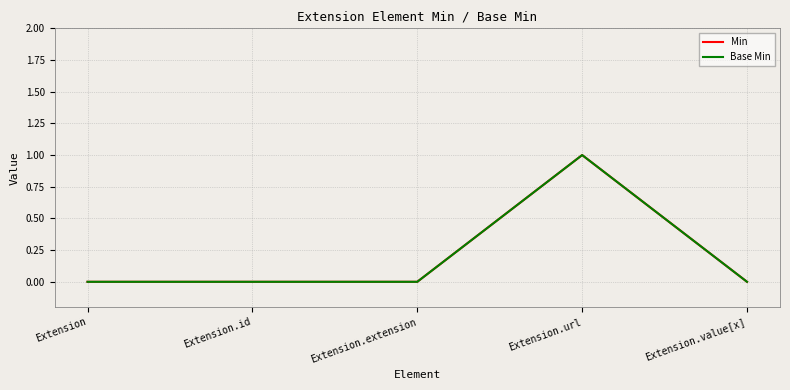

Reading right to left, transcribe all the data shown in this chart.

Min: Extension.value[x]=0	Extension.url=1	Extension.extension=0	Extension.id=0	Extension=0
Base Min: Extension.value[x]=0	Extension.url=1	Extension.extension=0	Extension.id=0	Extension=0